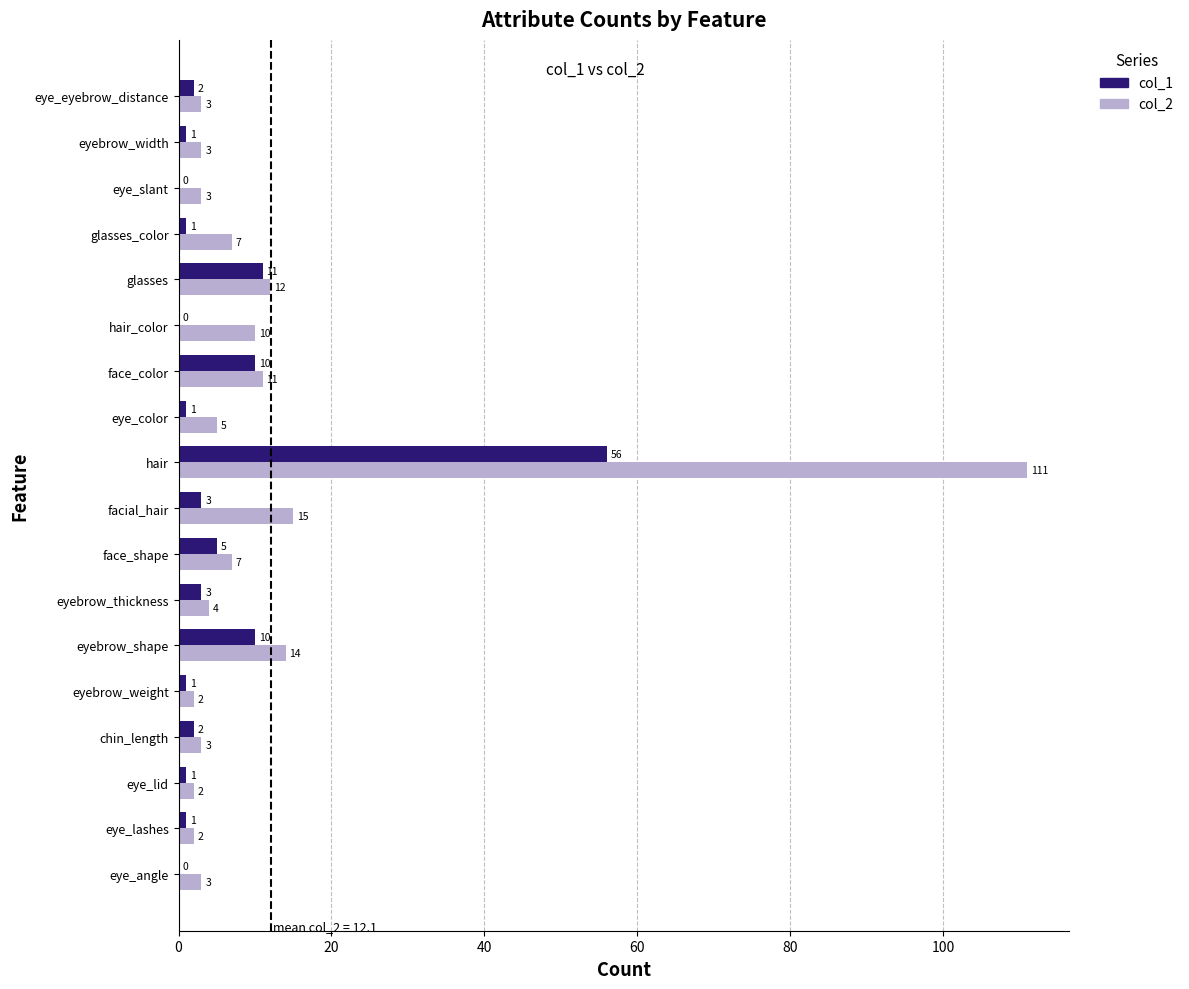

Which series has the largest total across all categories?

col_2